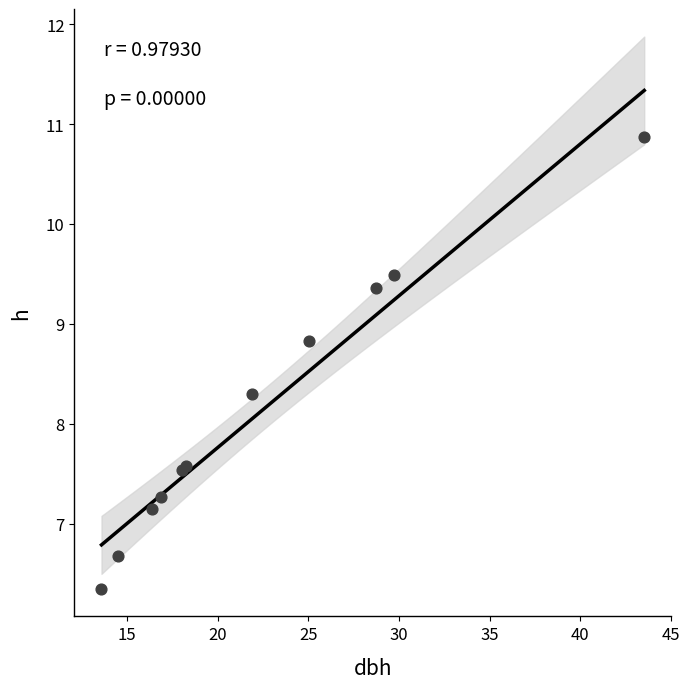

What Y value in the scatter plot is closest to 8?

8.3